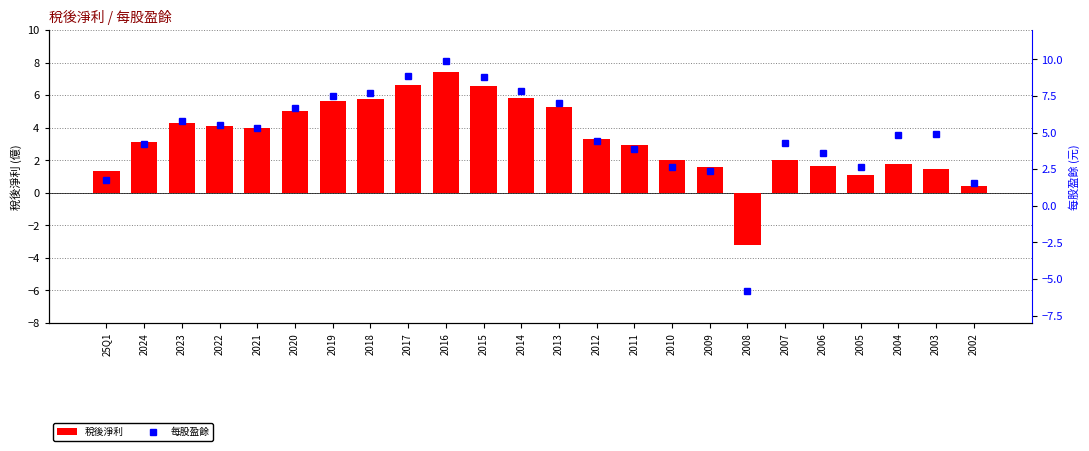

What is the maximum value for 稅後淨利?

7.4